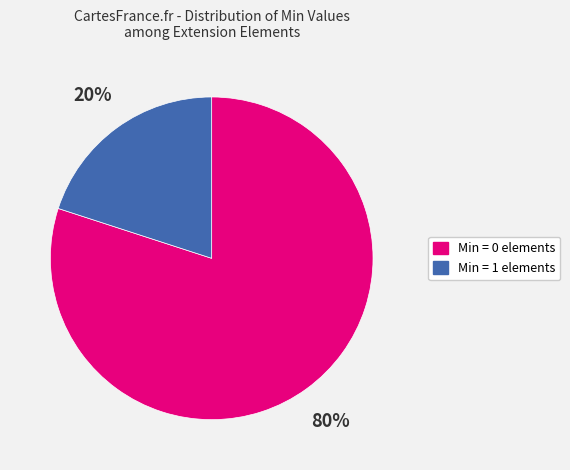

Does any single category account for the majority?

Yes